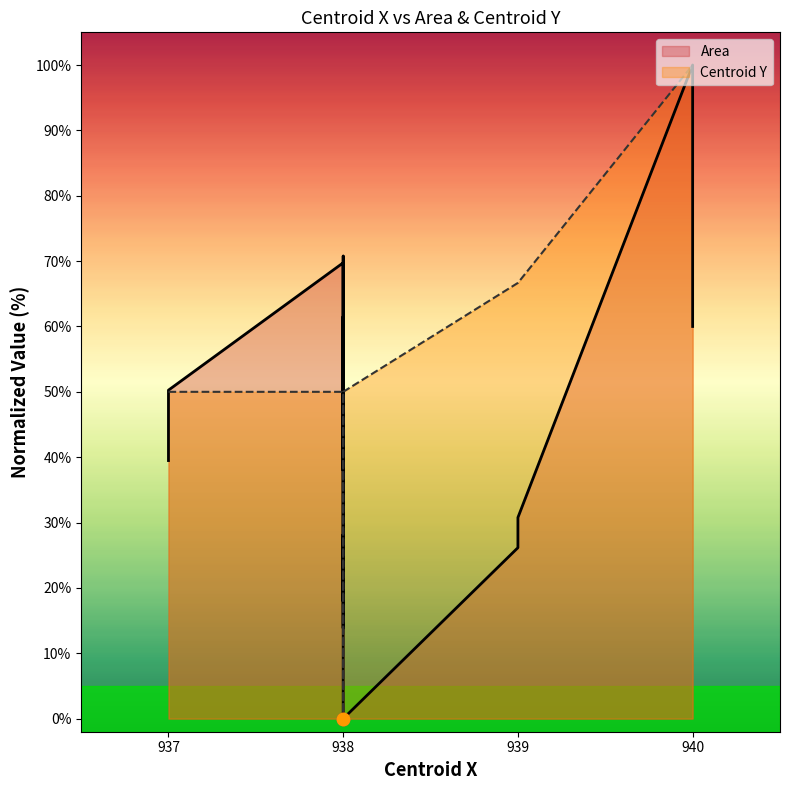

Which series has the widest spread of Y values?

Area